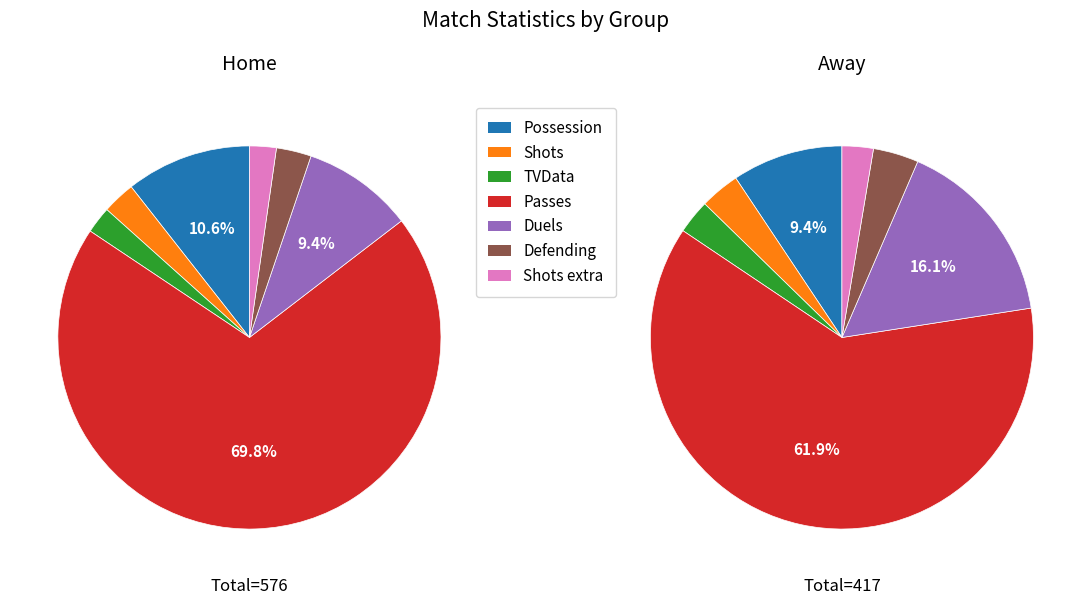

To the nearest percent, what is the combined percentage of TVData and Passes?

72%